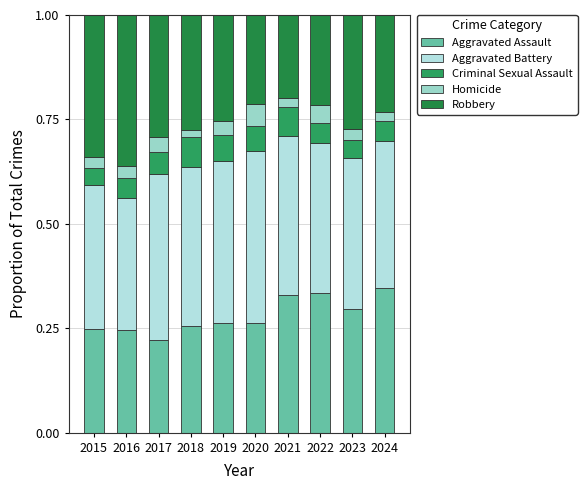

Which has a higher value, 2018 or 2015?

2018